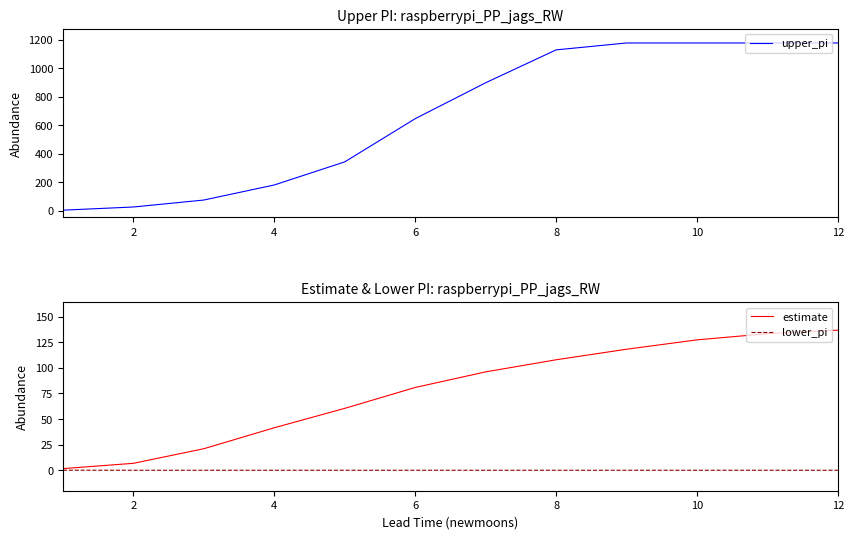

What is the difference between the maximum and minimum values in the upper_pi series?

1173.0